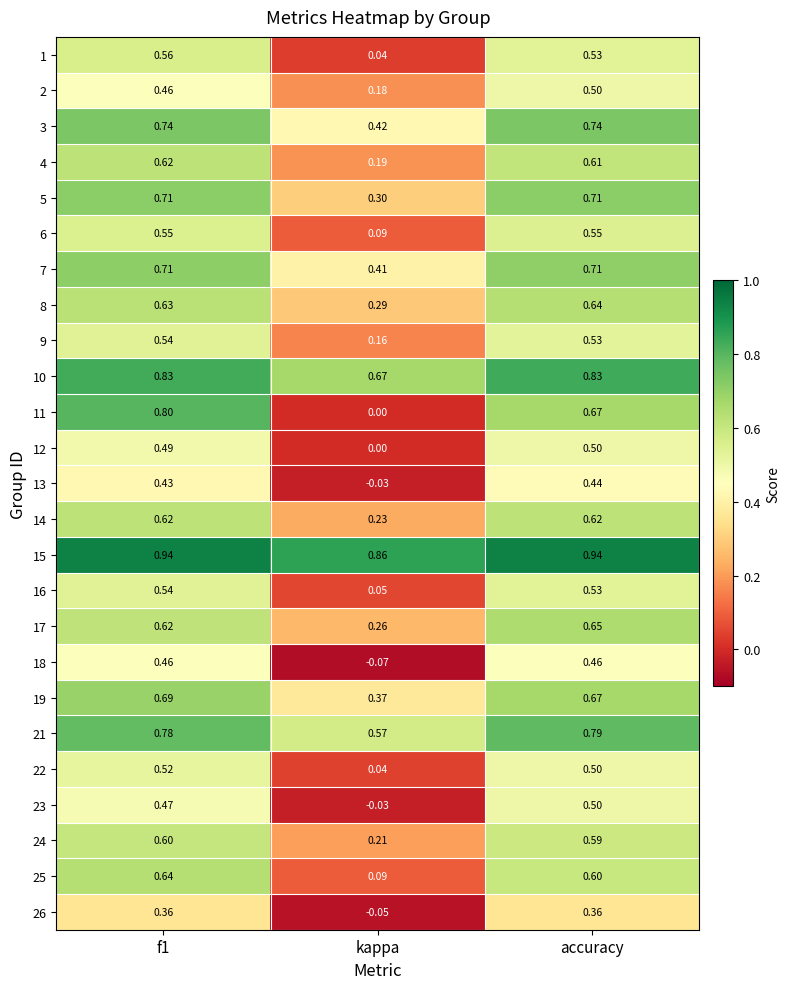

Where is 14 nearest to the value 0?

kappa